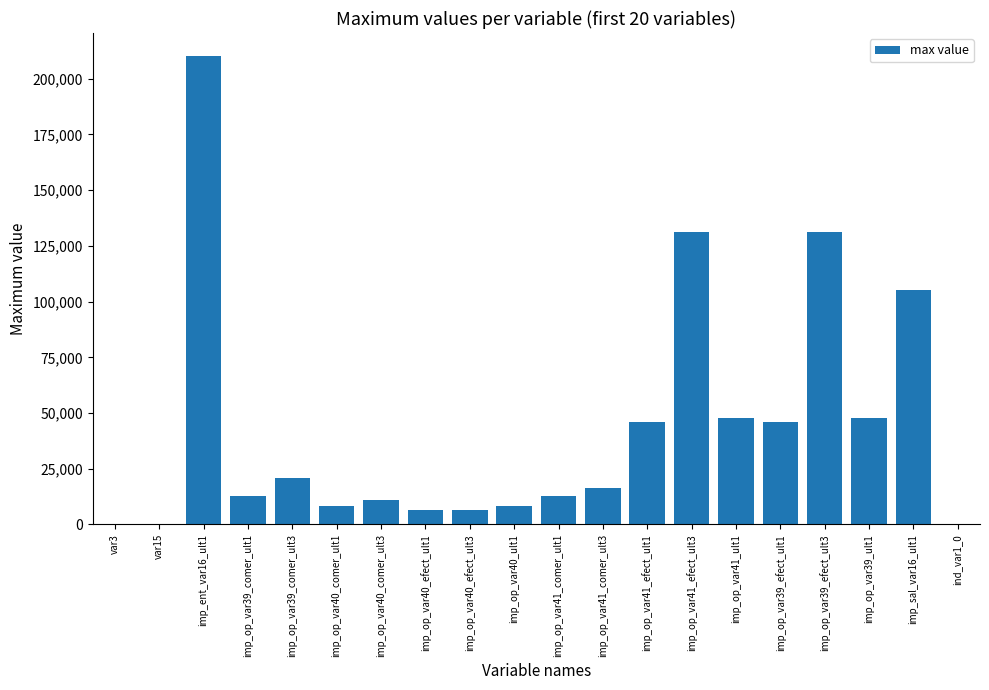

What is the sum of all values?

868837.1